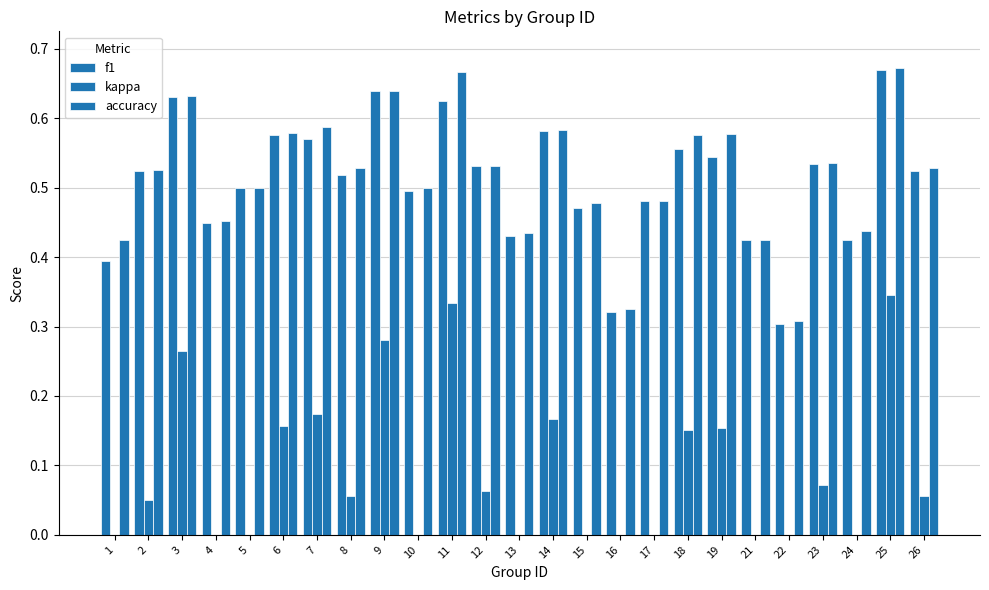

The accuracy series shows 0.6 at 9. True or false?

True